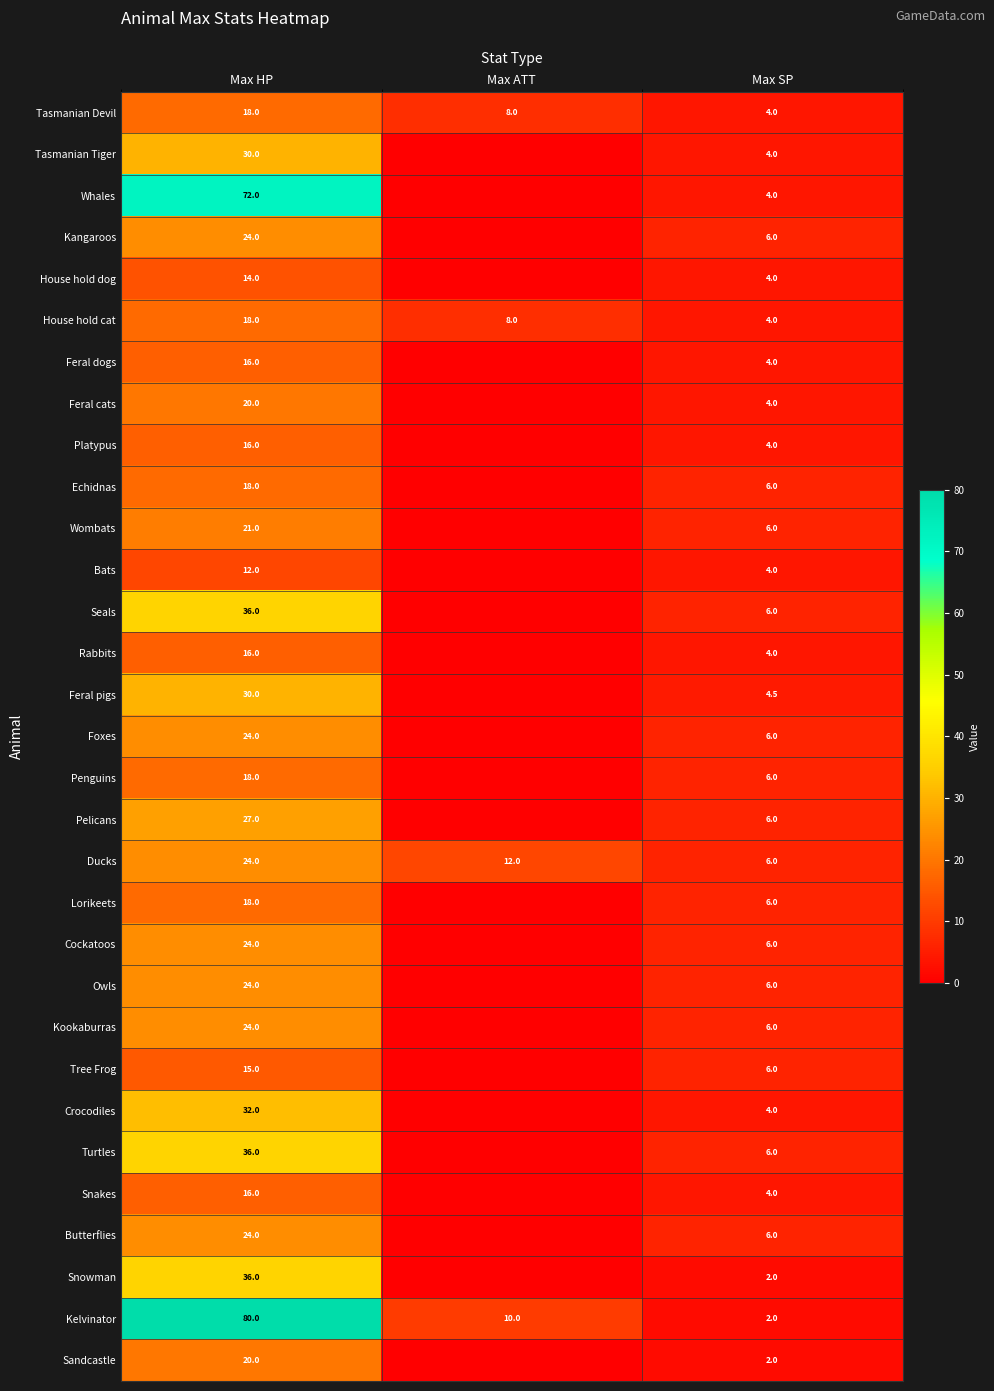

What is the sum of the Ducks values at Max ATT and Max SP?

18.0